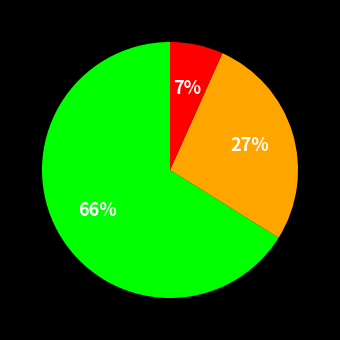

Is there a majority slice in this chart?

Yes